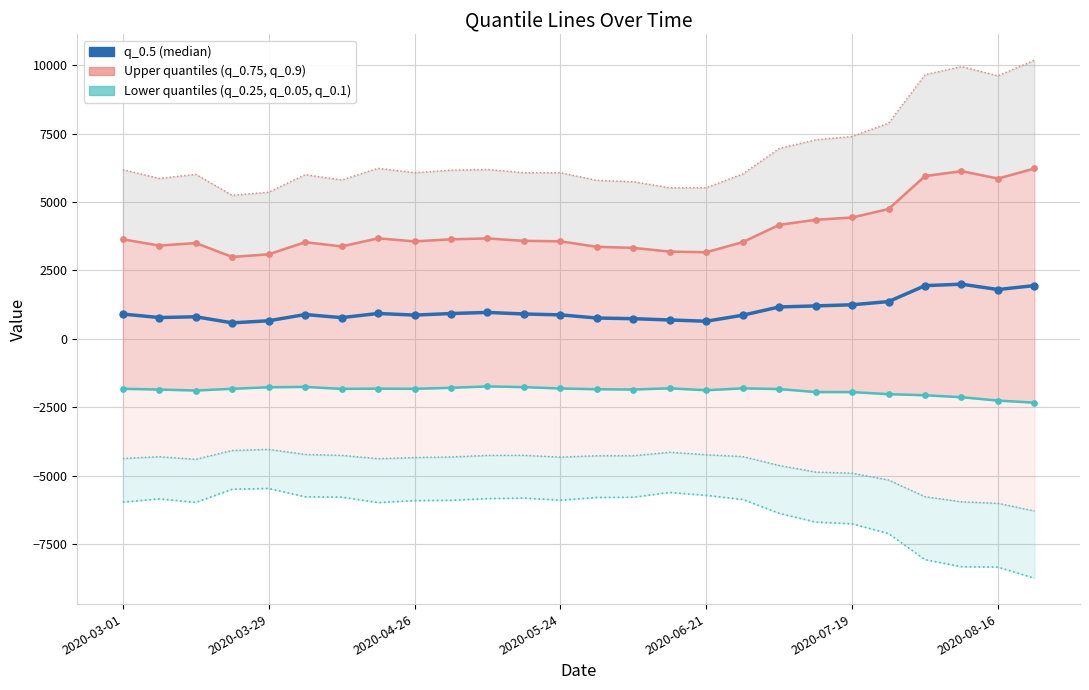

Which series reaches the minimum Y coordinate?

q_0.05